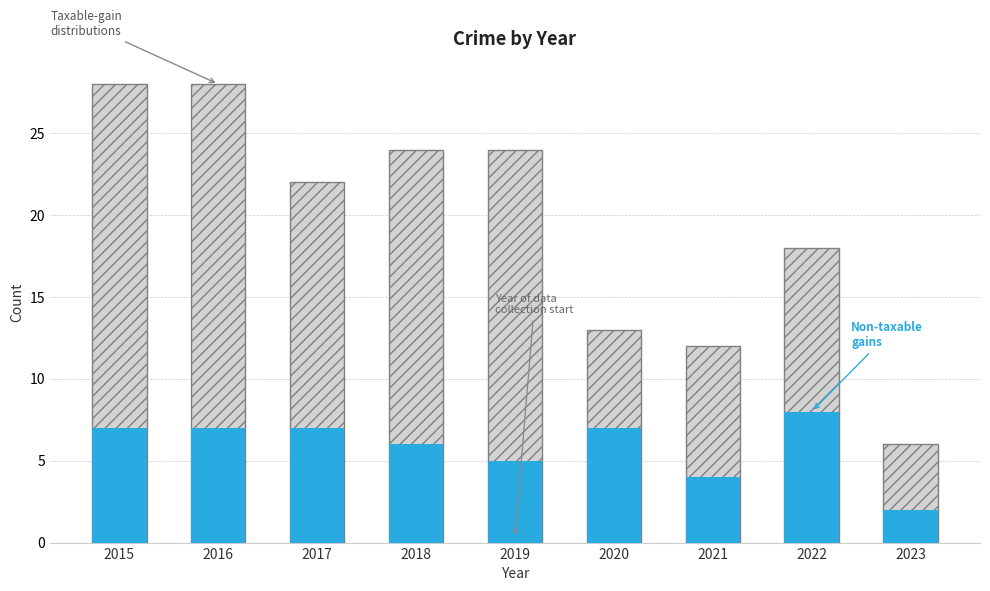

What is the sum of all Non-taxable values?

53